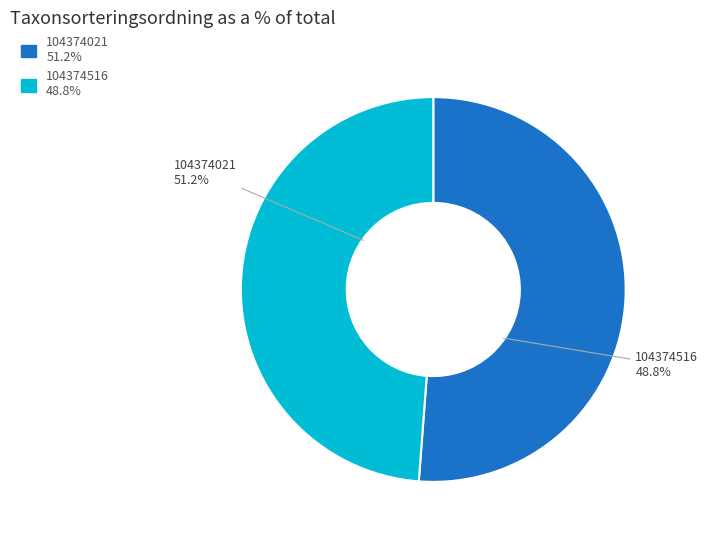

Is there any slice that represents more than half of the pie?

Yes